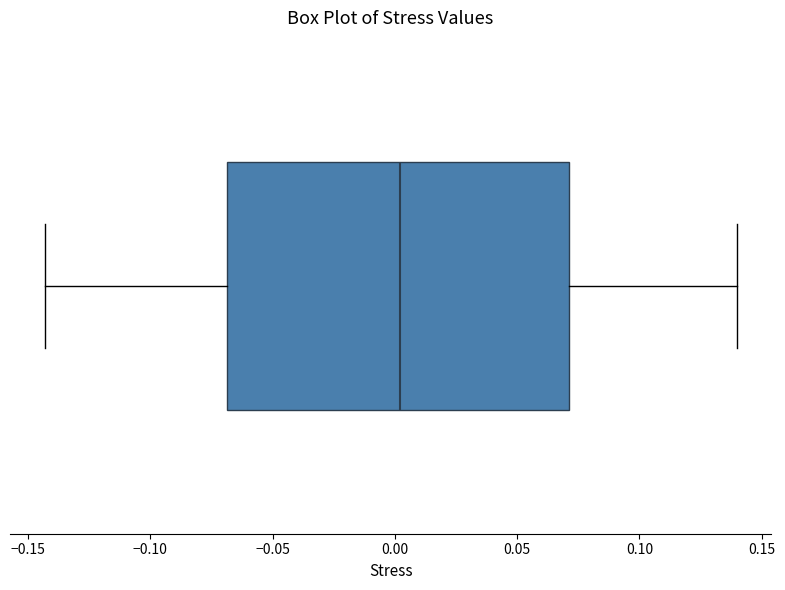

Where does the median line of the box sit on the x-axis? The values are not printed on the chart, so give them approximately, as read against the axis.

0.000